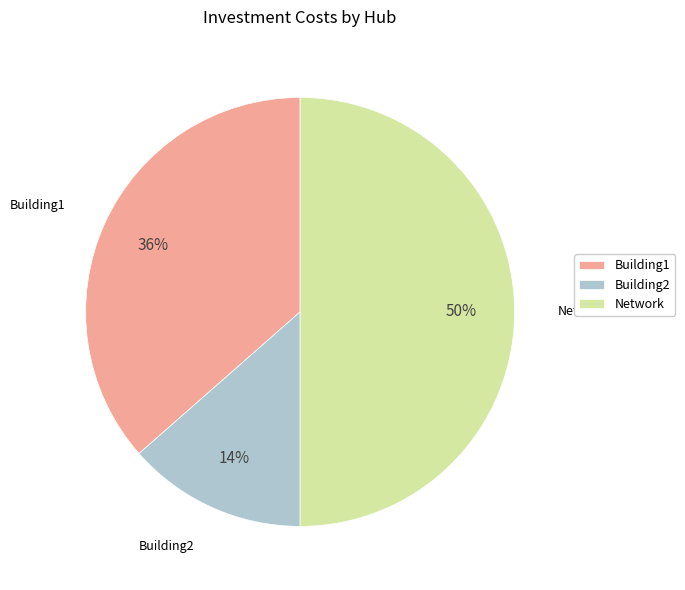

The Building1 slice represents 42% of the pie. True or false?

False